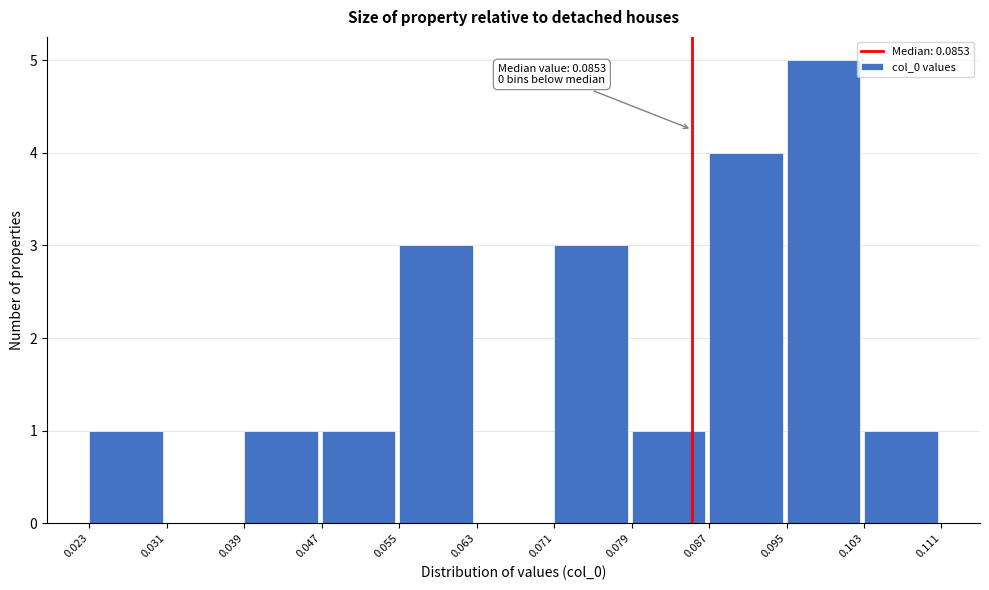

Which range on the x-axis has the tallest bar?

0.095 to 0.103